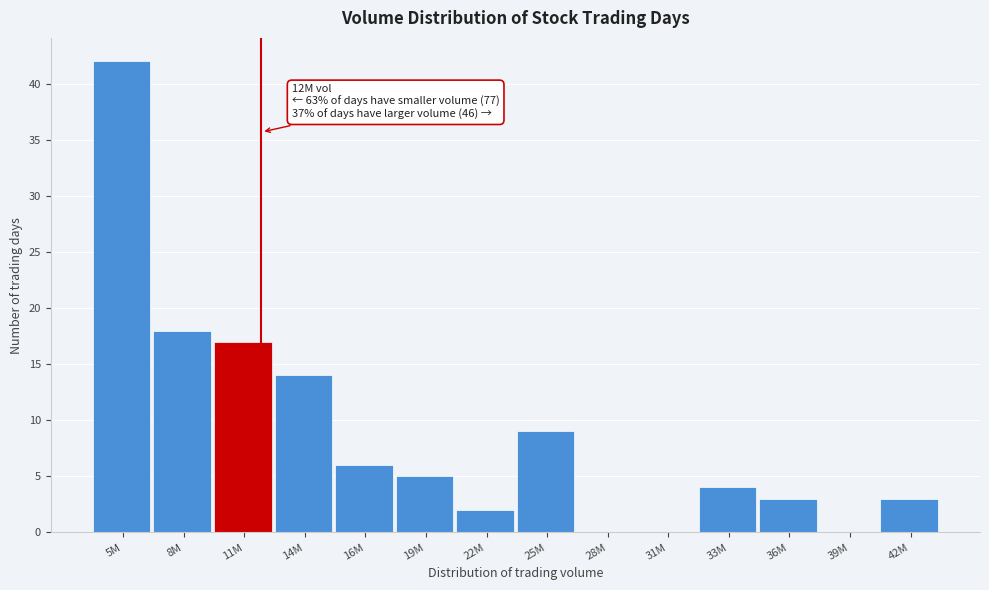

Reading left to right, list all the values displayed in this chart.

5M=42	8M=18	11M=17	14M=14	16M=6	19M=5	22M=2	25M=9	28M=0	31M=0	33M=4	36M=3	39M=0	42M=3